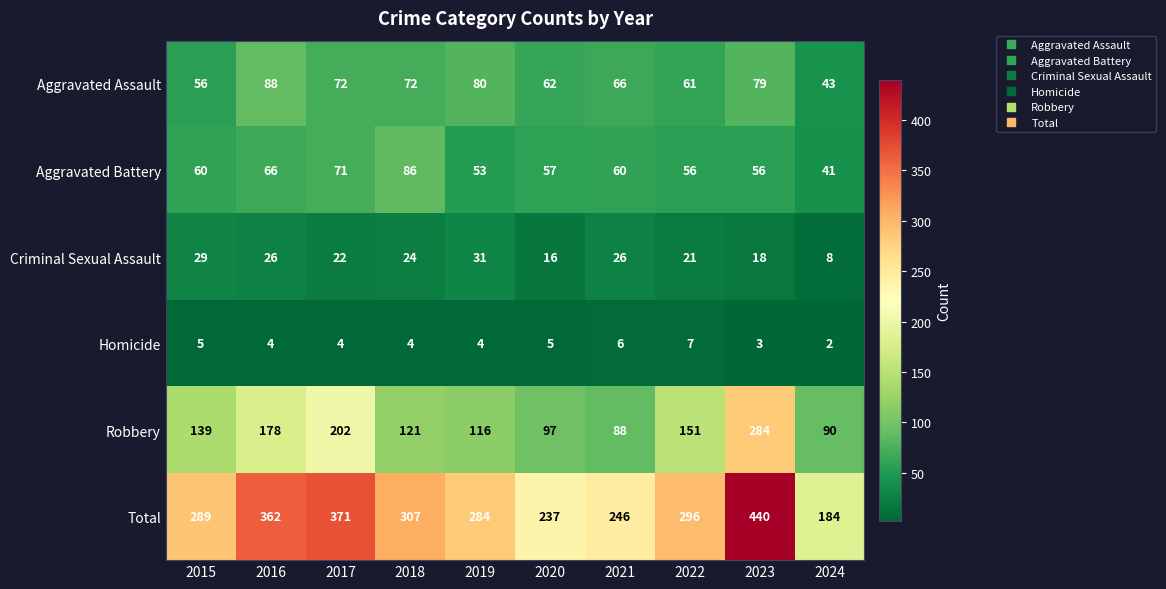

At which category is the sum across all series the highest?

2023